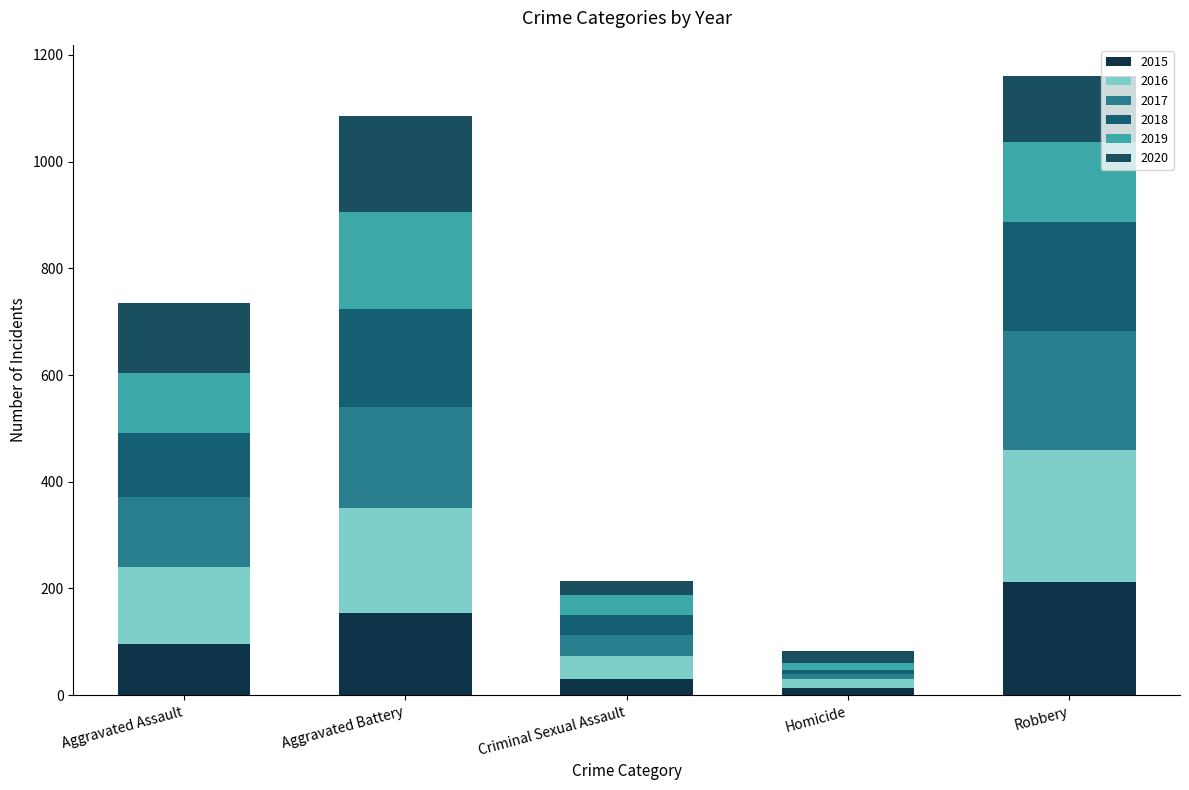

Which series has the largest total across all categories?

2016